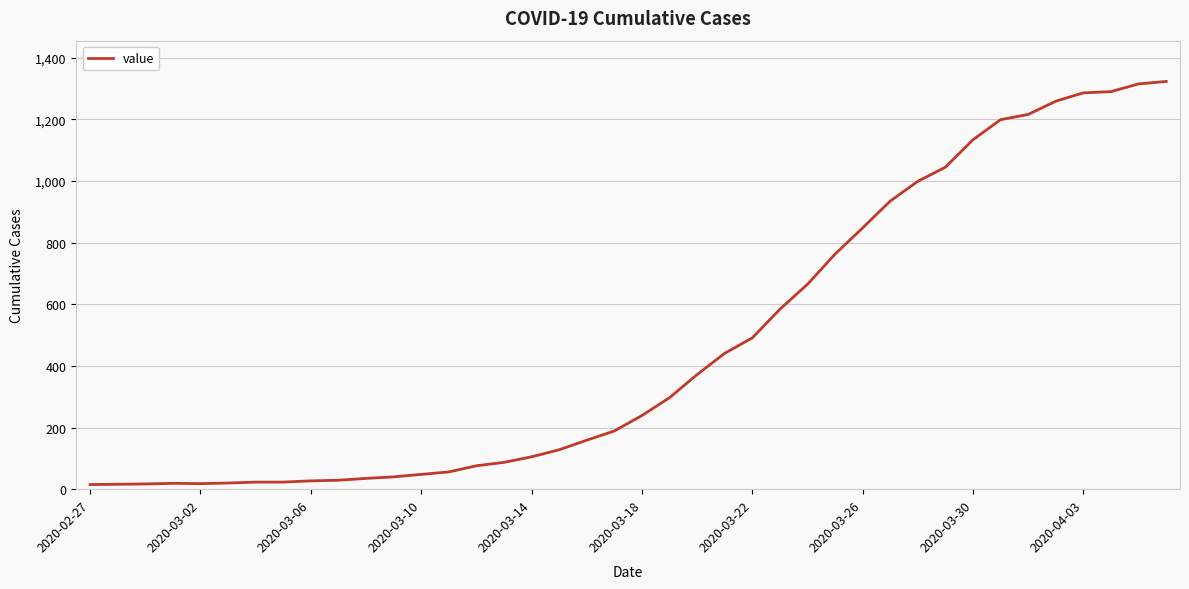

What is the difference between the maximum and minimum values?

1308